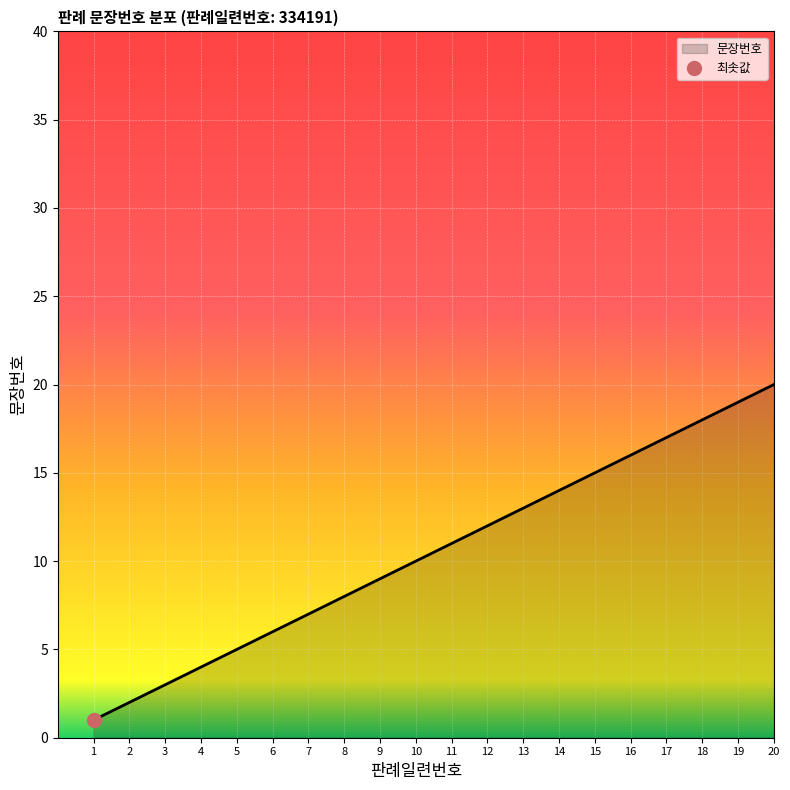

True or false: there are more than 0 points higher than both neighbors.

False